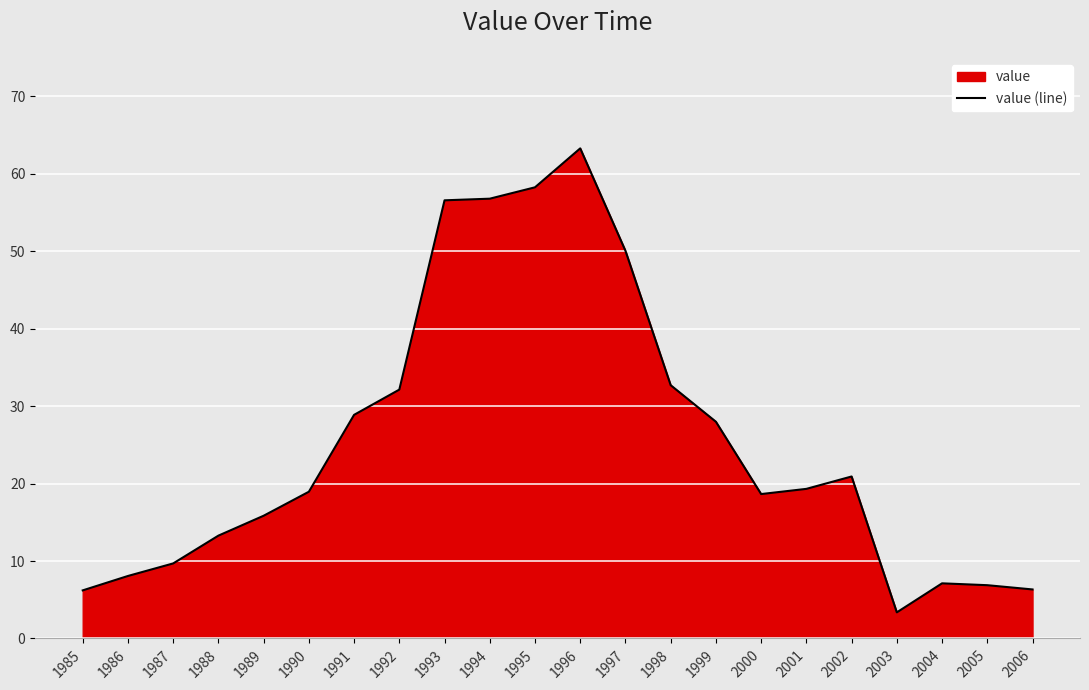

Is it true that the value at 1987 is 9.7?

True